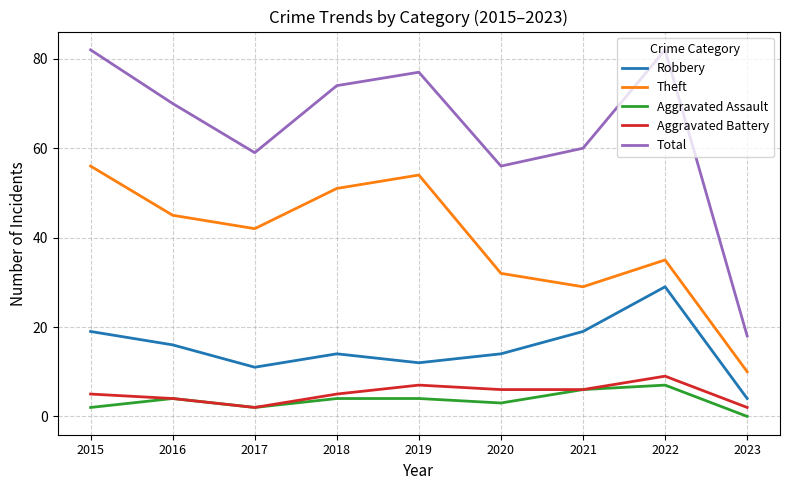

How many lines are shown in the chart?

5